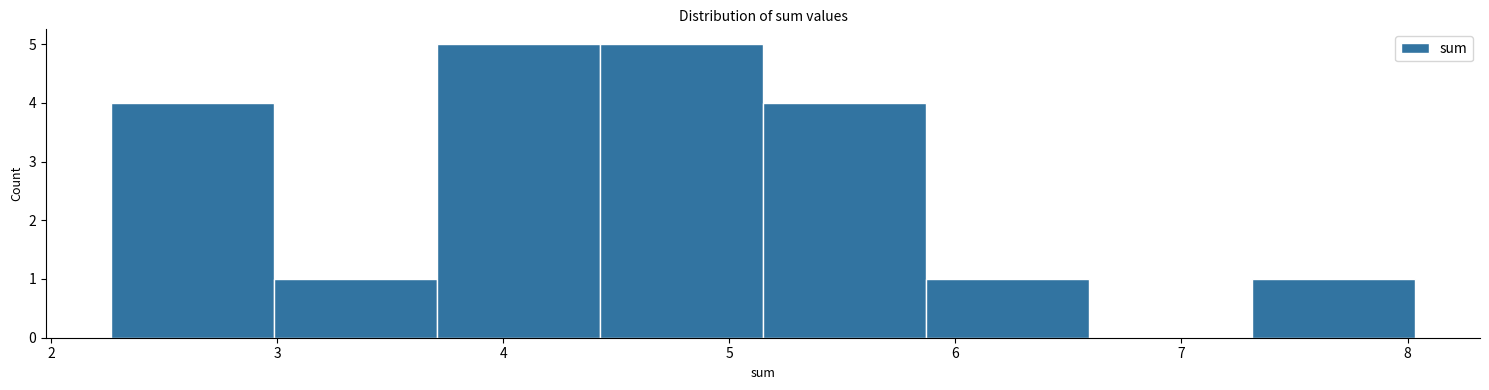

Reading left to right, list every bar in this chart as the range it spans on the x-axis followed by its height. Neither the bar edges nor the heights are printed on the chart, so give them approximately, as read against the axes.

2.3 to 3.0: 4
3.0 to 3.7: 1
3.7 to 4.4: 5
4.4 to 5.1: 5
5.1 to 5.9: 4
5.9 to 6.6: 1
6.6 to 7.3: 0
7.3 to 8.0: 1